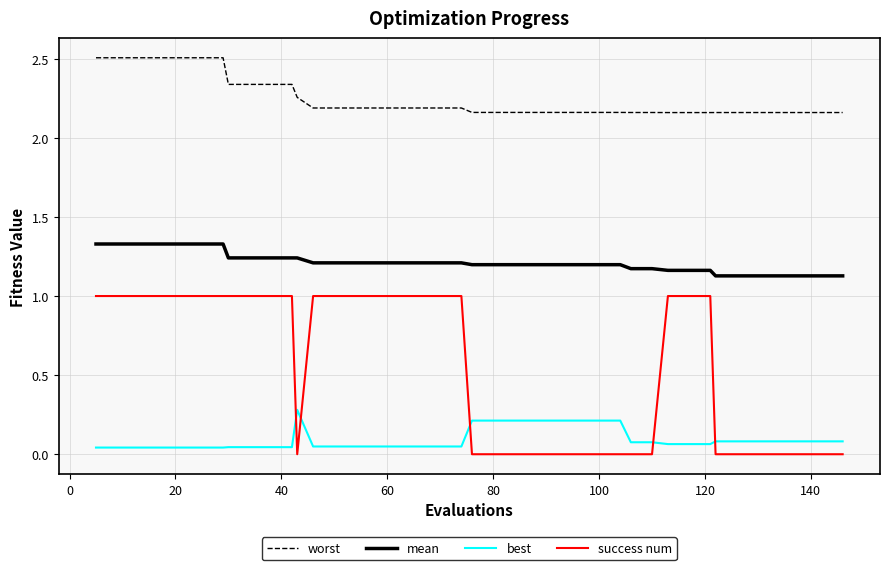

List the series in order of their peak value, highest first.

worst, mean, success num, best